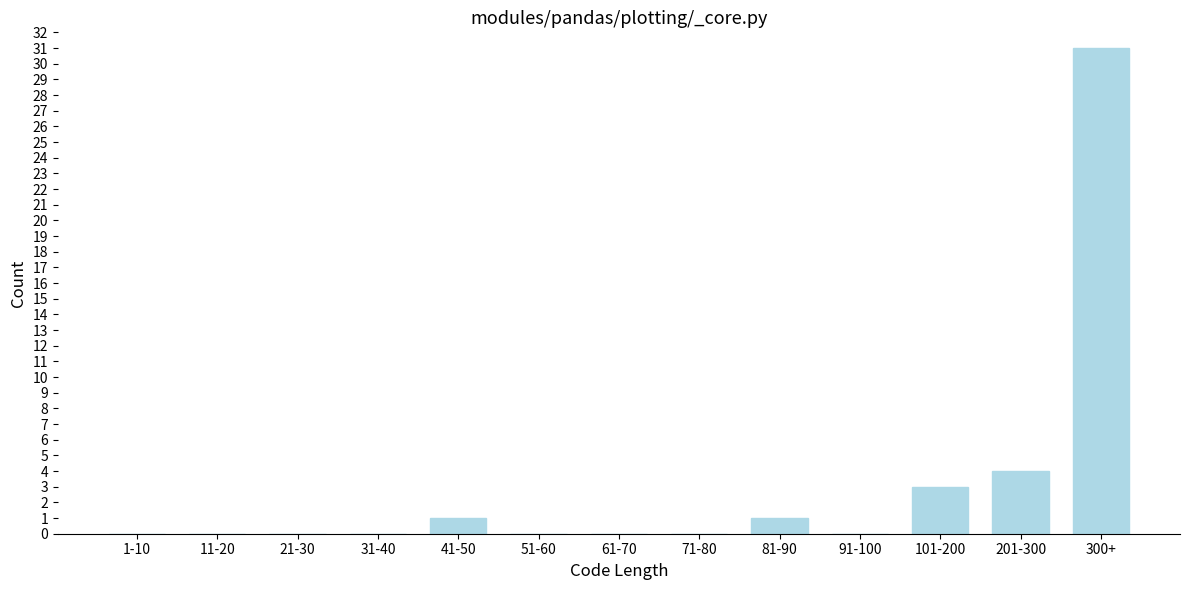

Reading right to left, list all the values displayed in this chart.

300+=31	201-300=4	101-200=3	91-100=0	81-90=1	71-80=0	61-70=0	51-60=0	41-50=1	31-40=0	21-30=0	11-20=0	1-10=0